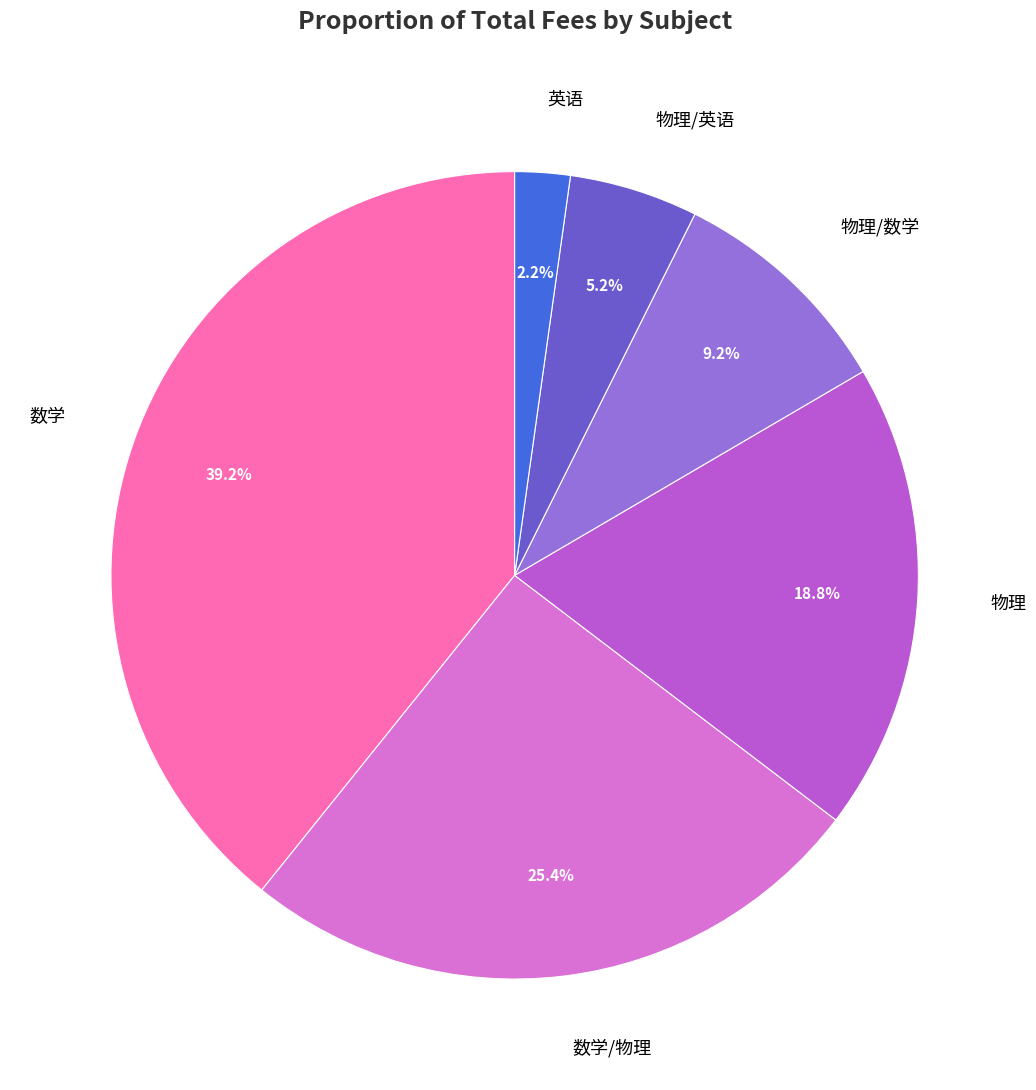

Is there any slice that represents more than half of the pie?

No